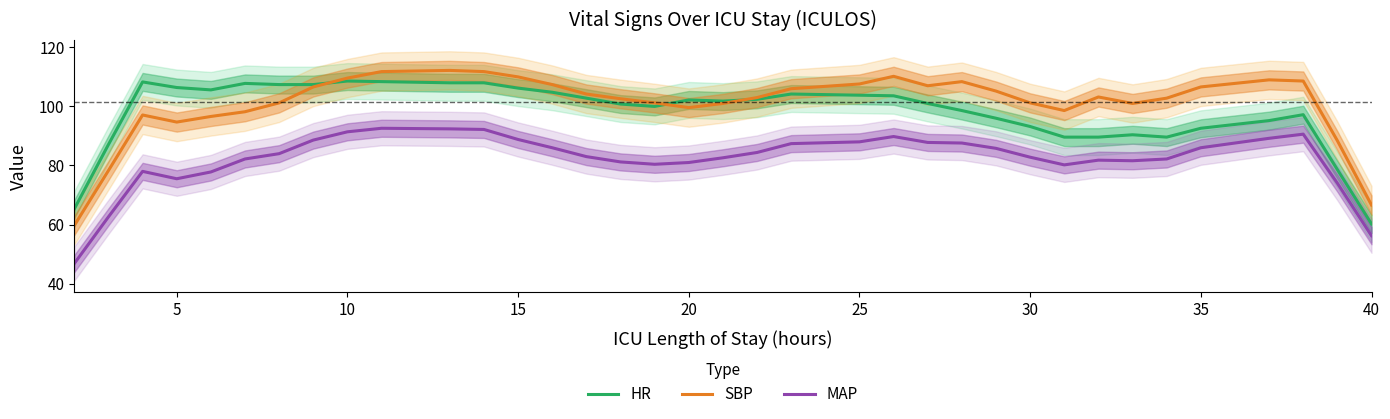

Rank the series at 16 from lowest to highest value.

MAP, HR, SBP